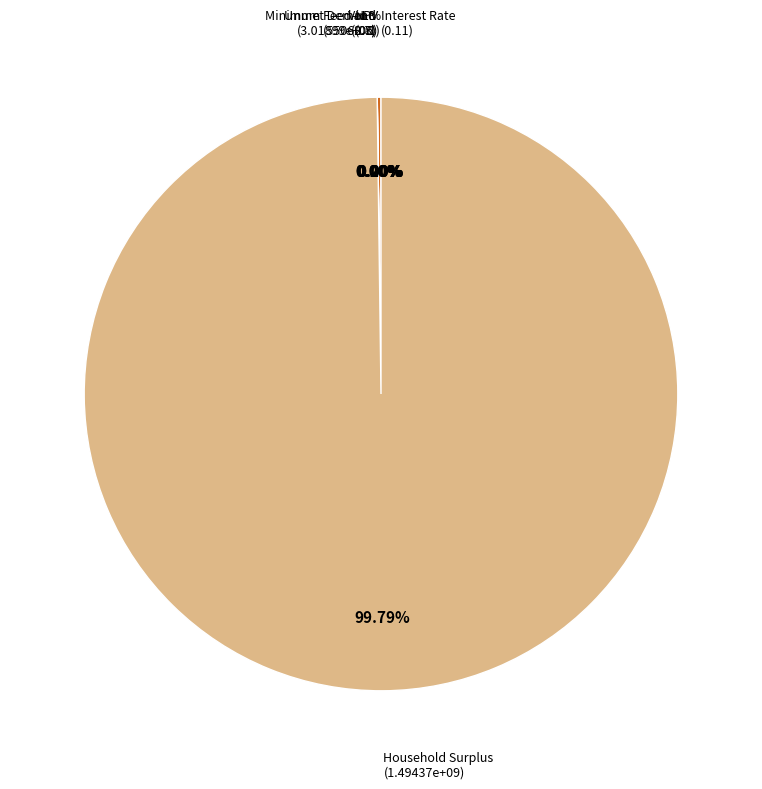

To the nearest percent, what is the combined percentage of Household Surplus and Minimum Feed-in %?

100%